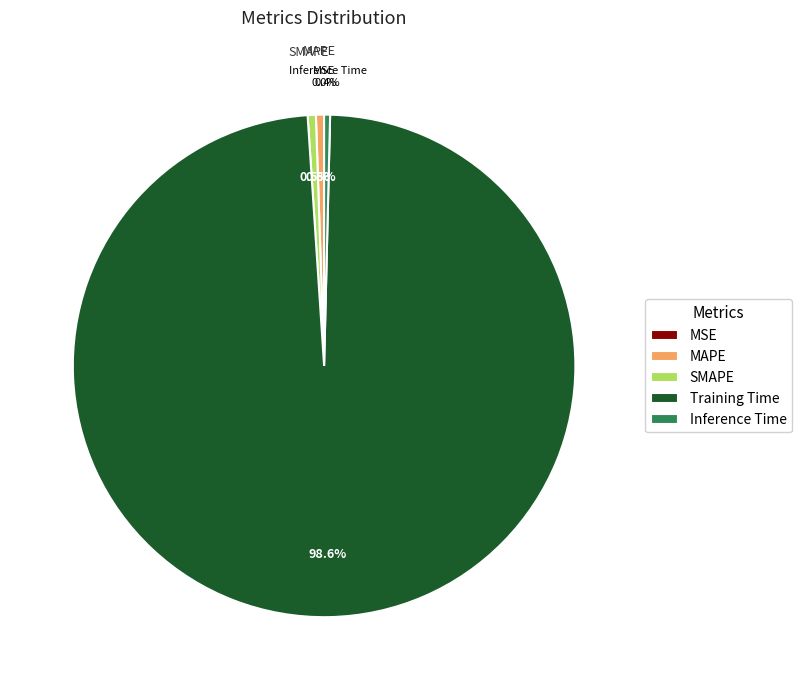

Between Training Time and MAPE, which is larger?

Training Time